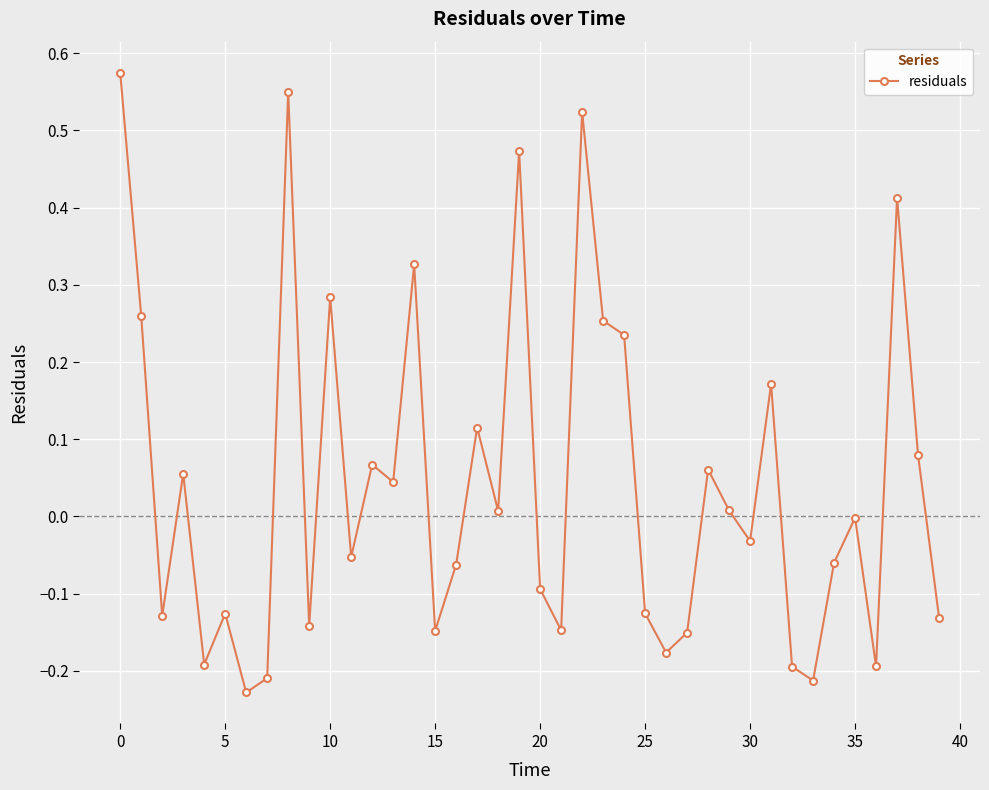

What is the difference between the maximum and second lowest values?

0.8